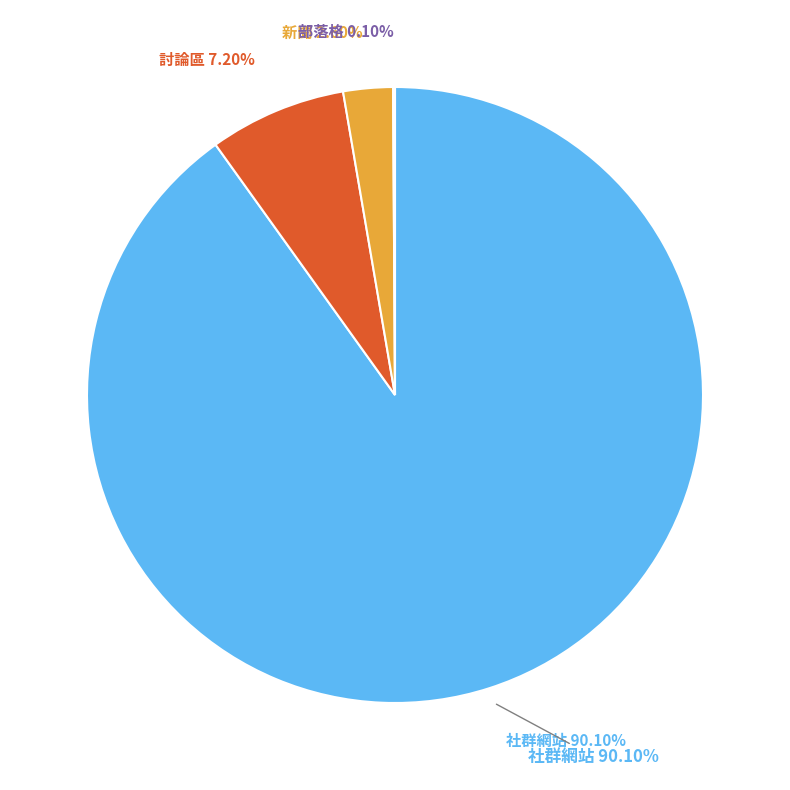

Which slice is the largest?

社群網站